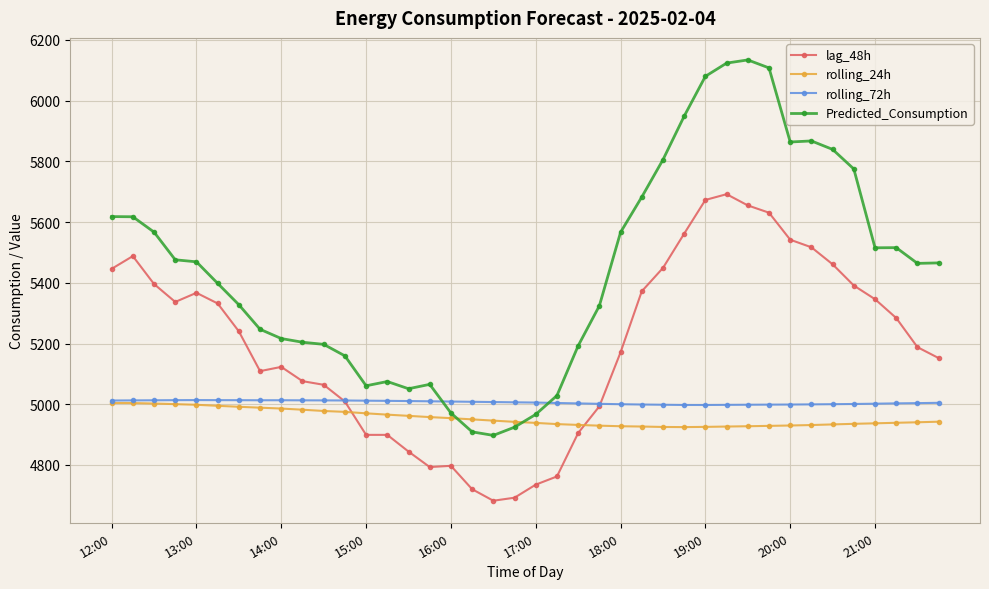

Which series has the largest range (max minus min)?

Predicted_Consumption